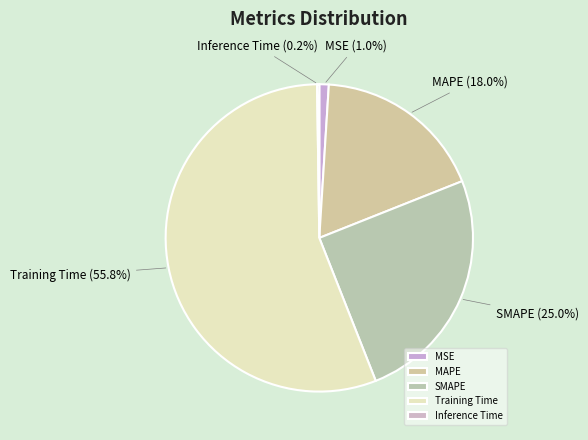

Which slice is the largest?

Training Time